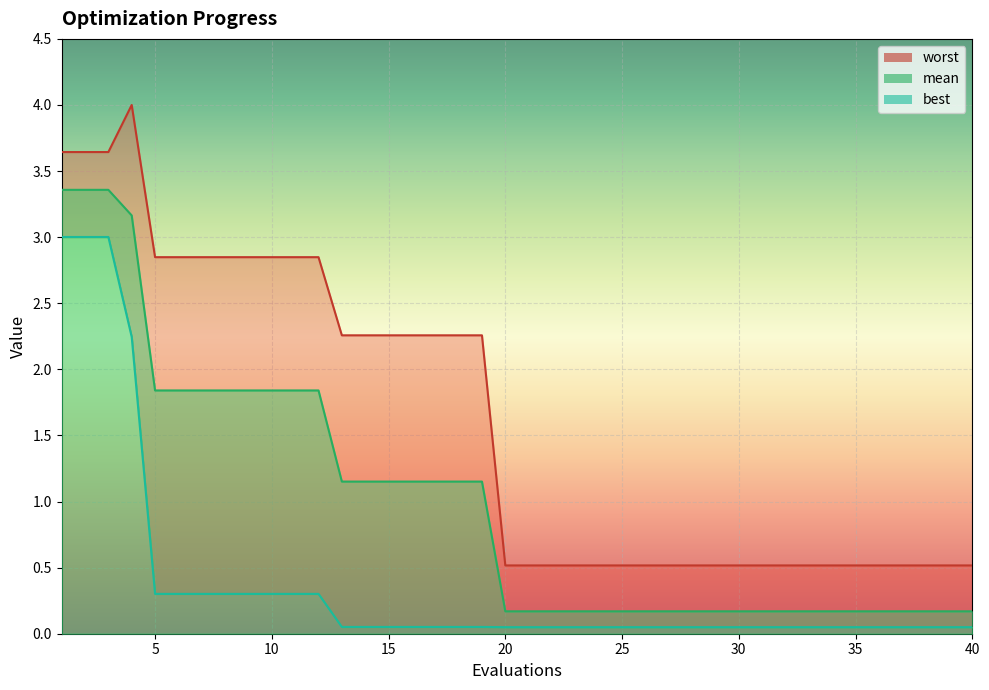

Which series has the largest total across all categories?

worst